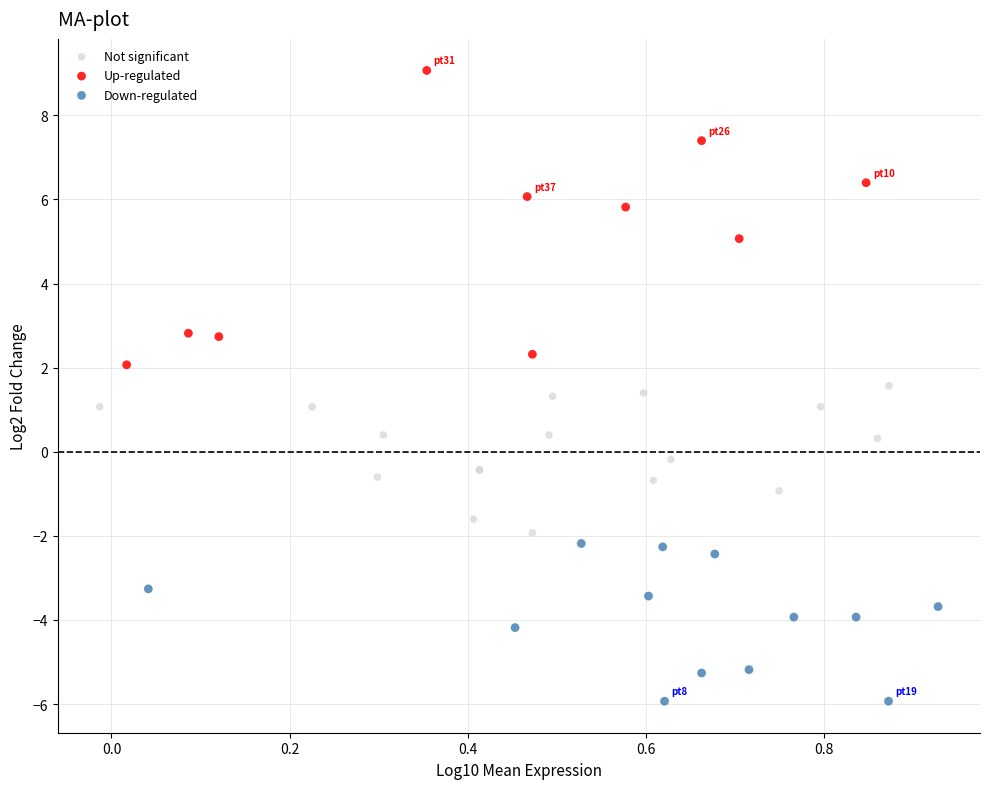

Which series reaches the maximum Y coordinate?

Up-regulated